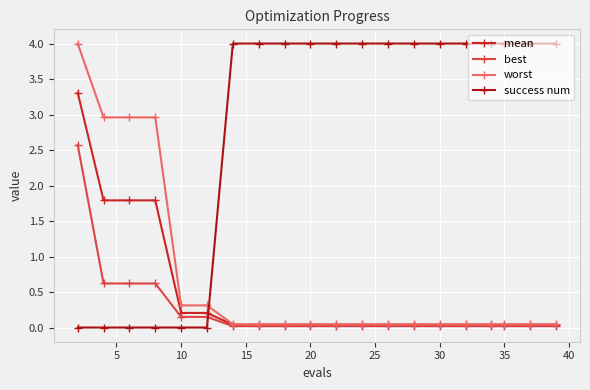

How many lines are shown in the chart?

4